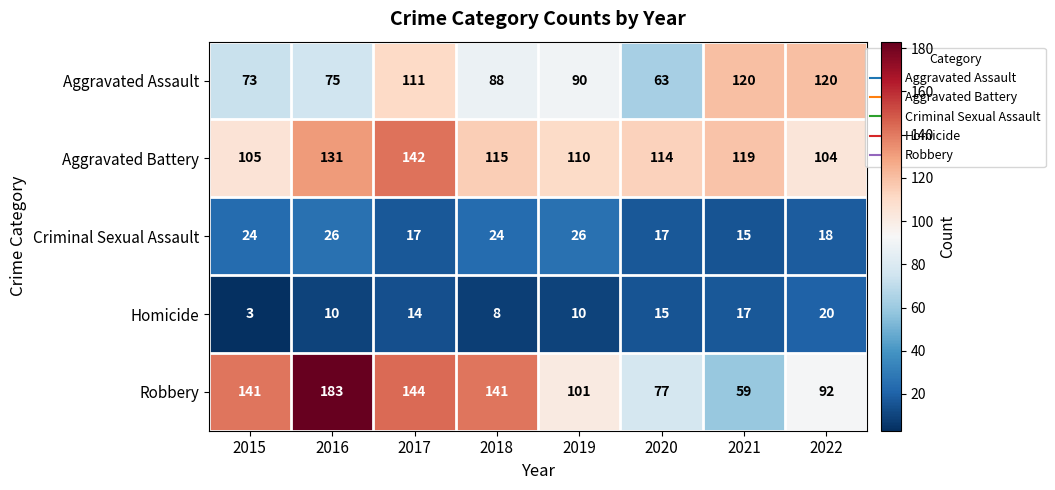

Which series has the widest spread of values?

Robbery